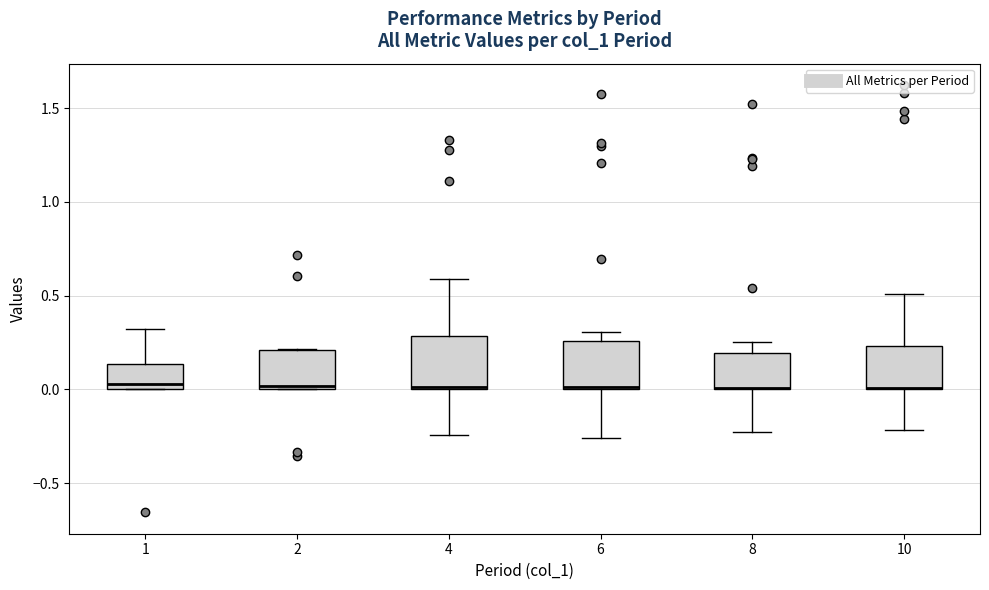

Reading left to right, transcribe this box plot: for each box, give where its median line is, the range the box spans, and where its two whiskers end, as read against the y-axis. The values are not printed on the chart, so give them approximately, as read against the axis.

1: median 0.05, box 0.00 to 0.15, whiskers 0.00 to 0.30
2: median 0.00 (just above the box's lower edge), box 0.00 to 0.20, whiskers 0.00 to 0.20
4: median 0.00, box 0.00 to 0.30, whiskers -0.25 to 0.60
6: median 0.00, box 0.00 to 0.25, whiskers -0.25 to 0.30
8: median 0.00 (drawn on the box's lower edge), box 0.00 to 0.20, whiskers -0.25 to 0.25
10: median 0.00 (drawn on the box's lower edge), box 0.00 to 0.25, whiskers -0.20 to 0.50